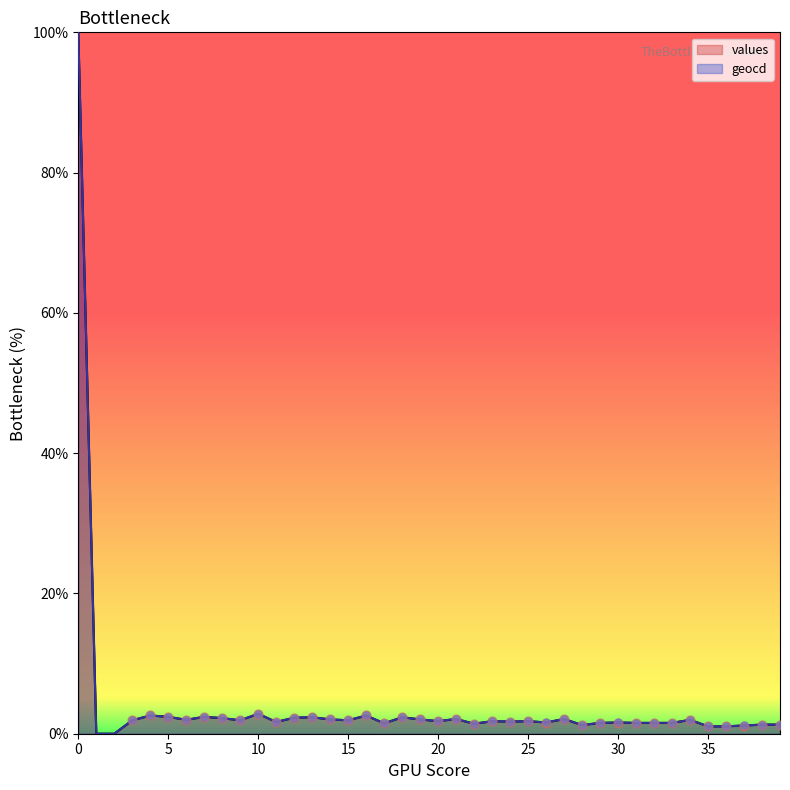

Which series contains the lowest Y value?

values